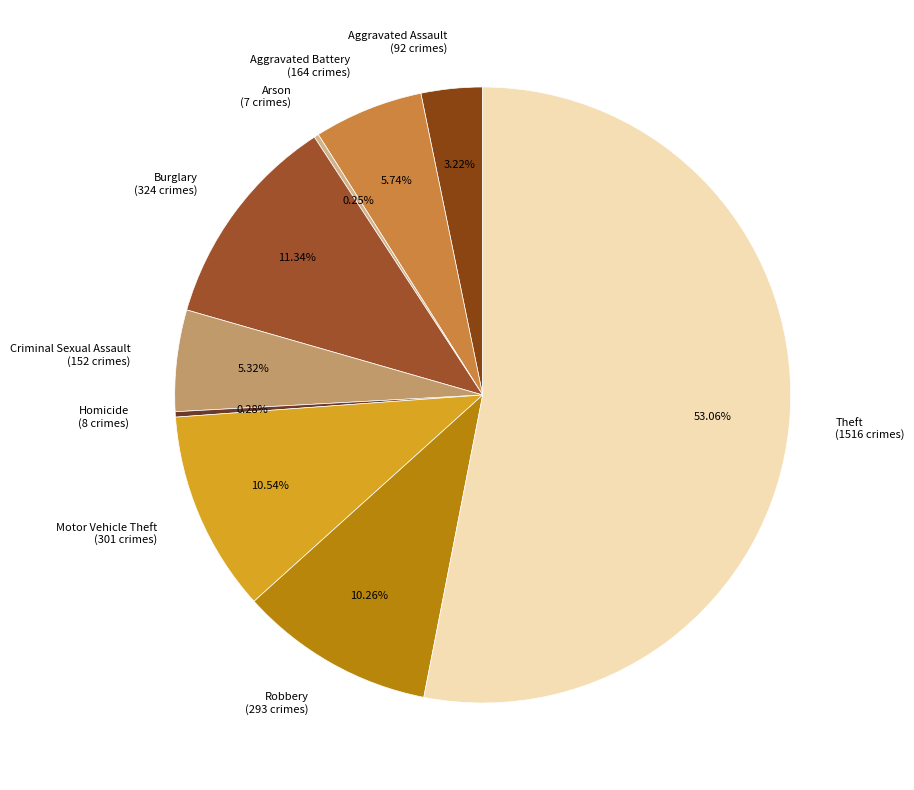

Does Aggravated Battery account for over 50% of the chart?

No